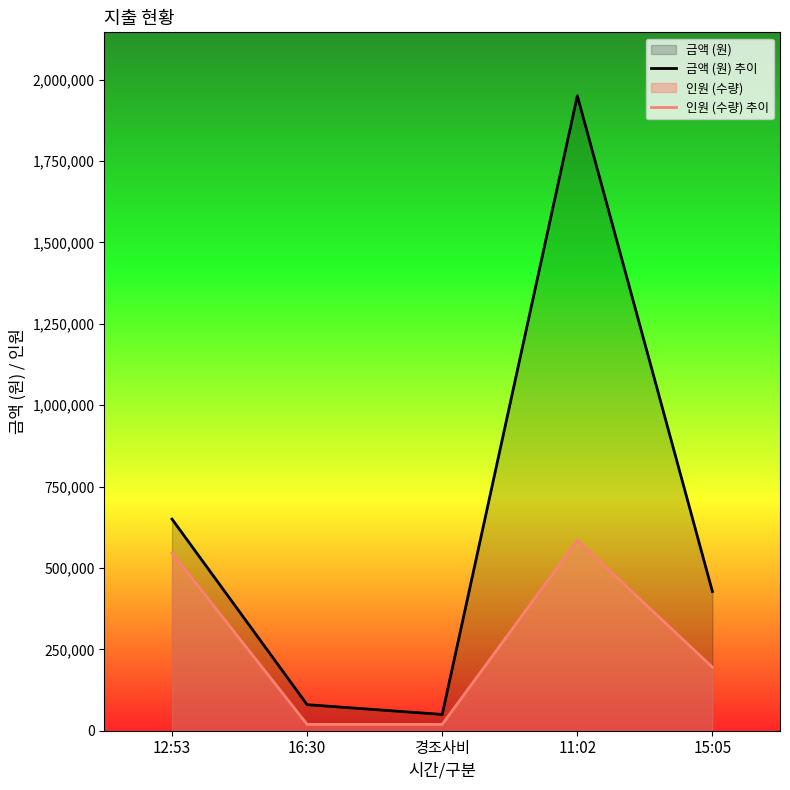

How many categories are shown in the chart?

5